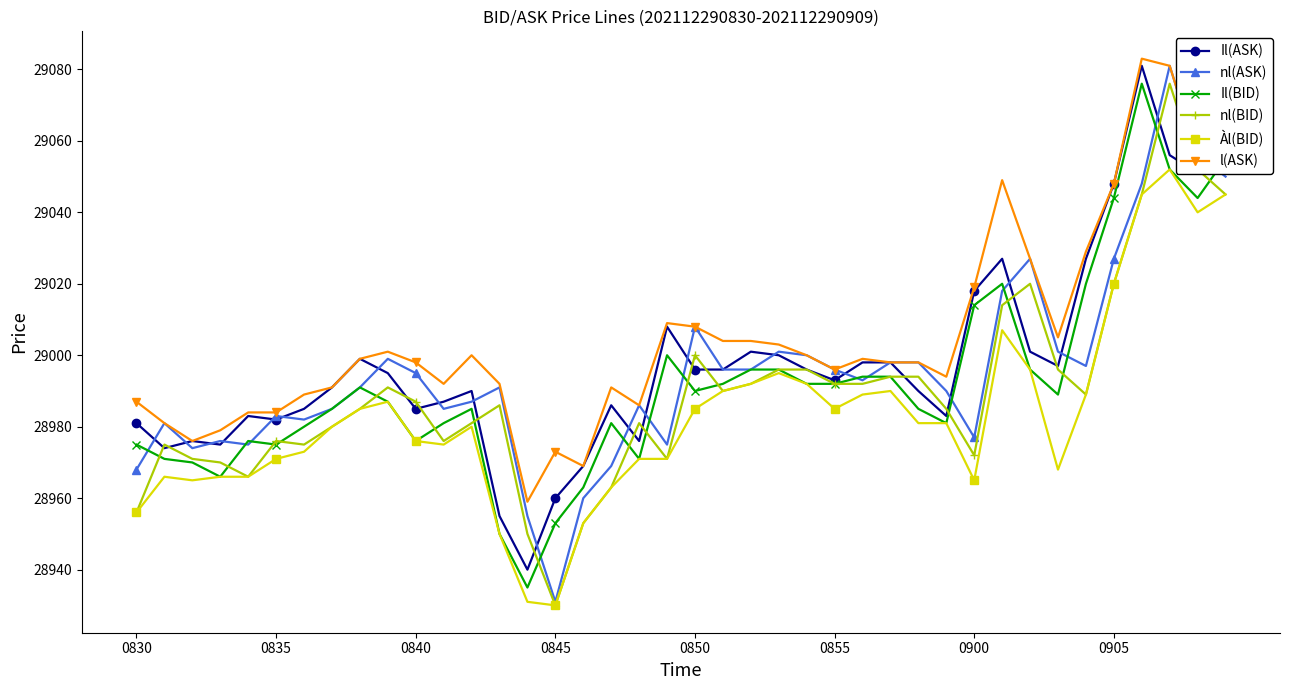

Does the chart have visible grid lines?

No